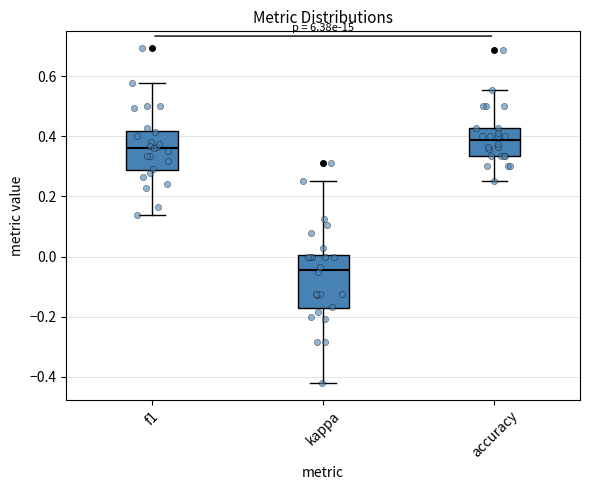

Which box's median line is the lowest?

kappa